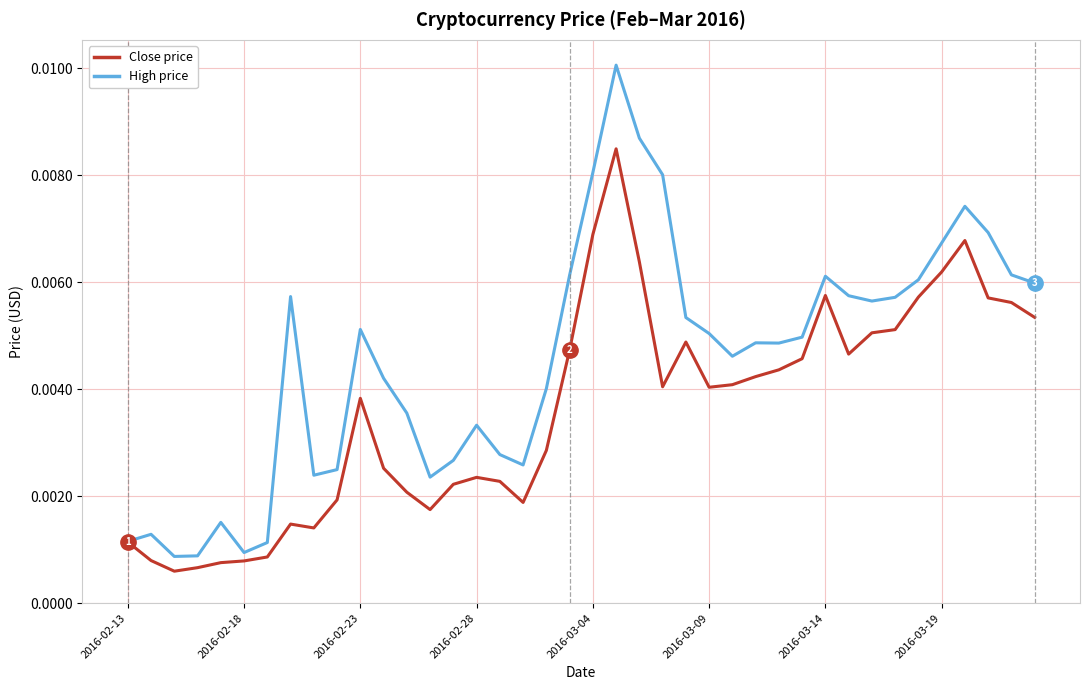

Which series has the largest total across all categories?

High price